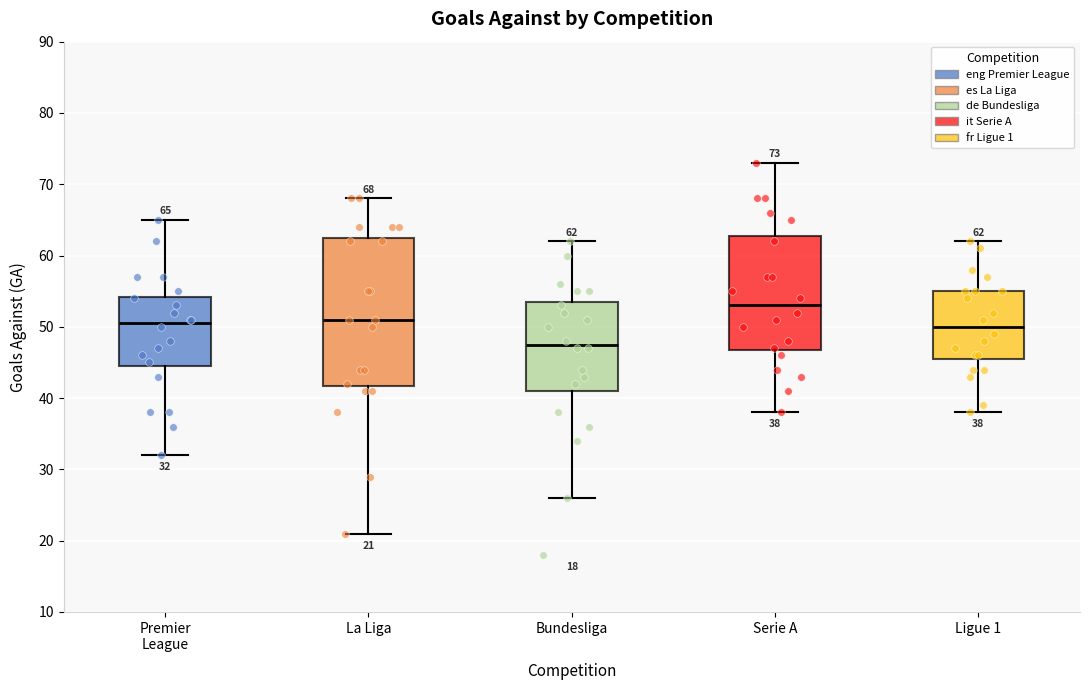

Which box's median line is the highest?

Serie A